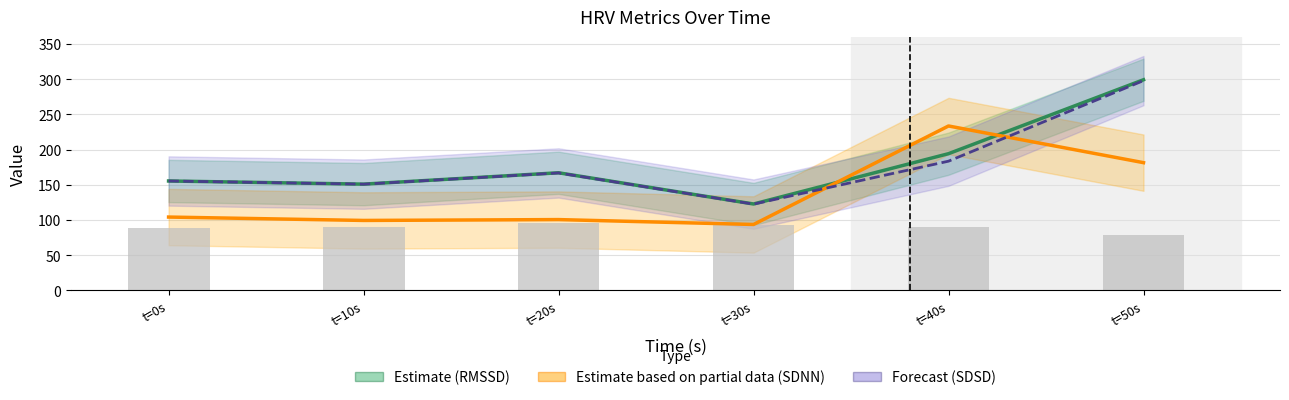

The value of Forecast (SDSD) at t=0s is 155.5. True or false?

True